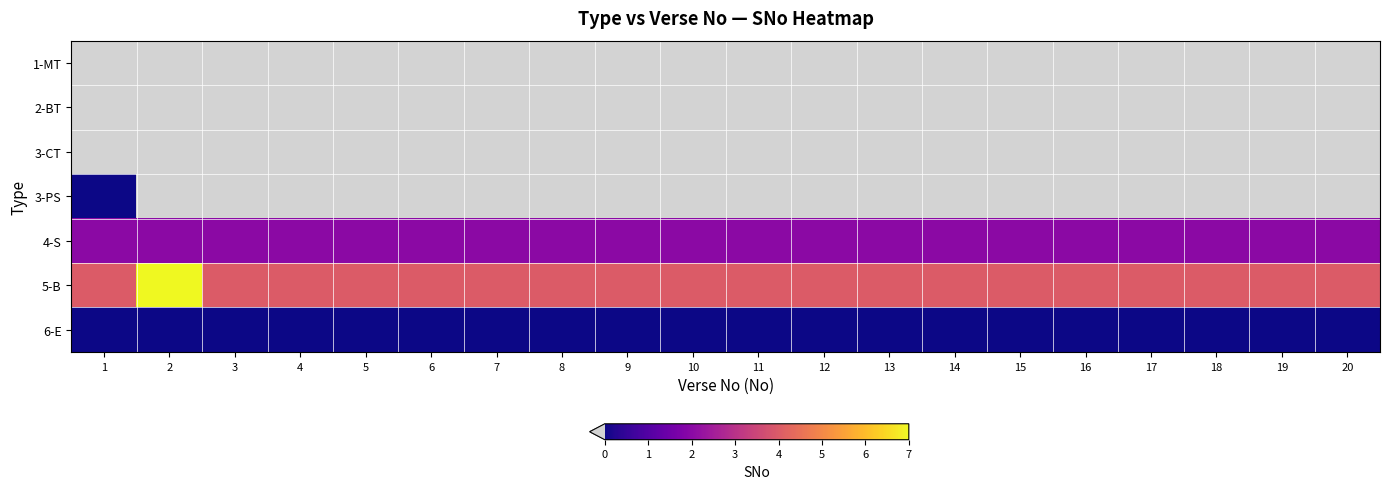

What is the total value across all series at 2?

5